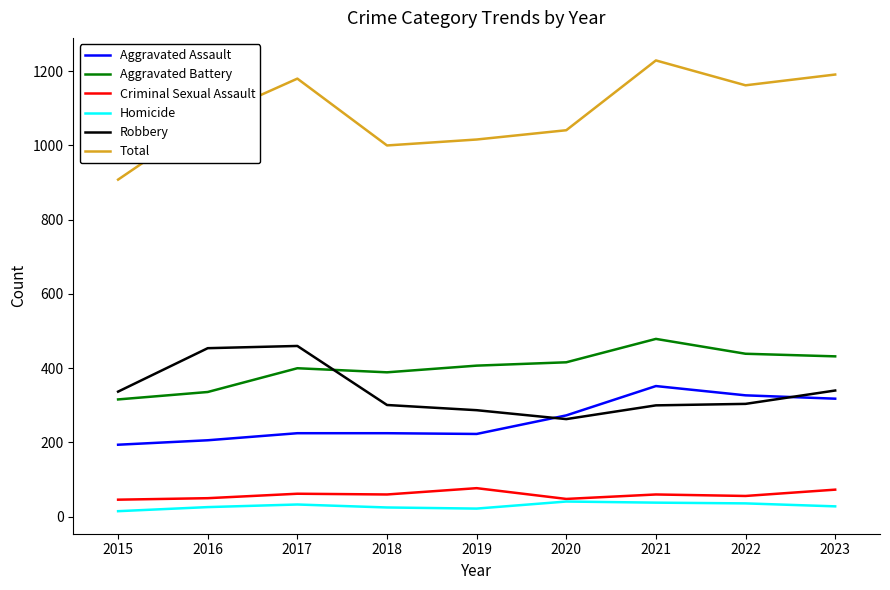

At how many categories does at least one series exceed 923?

8